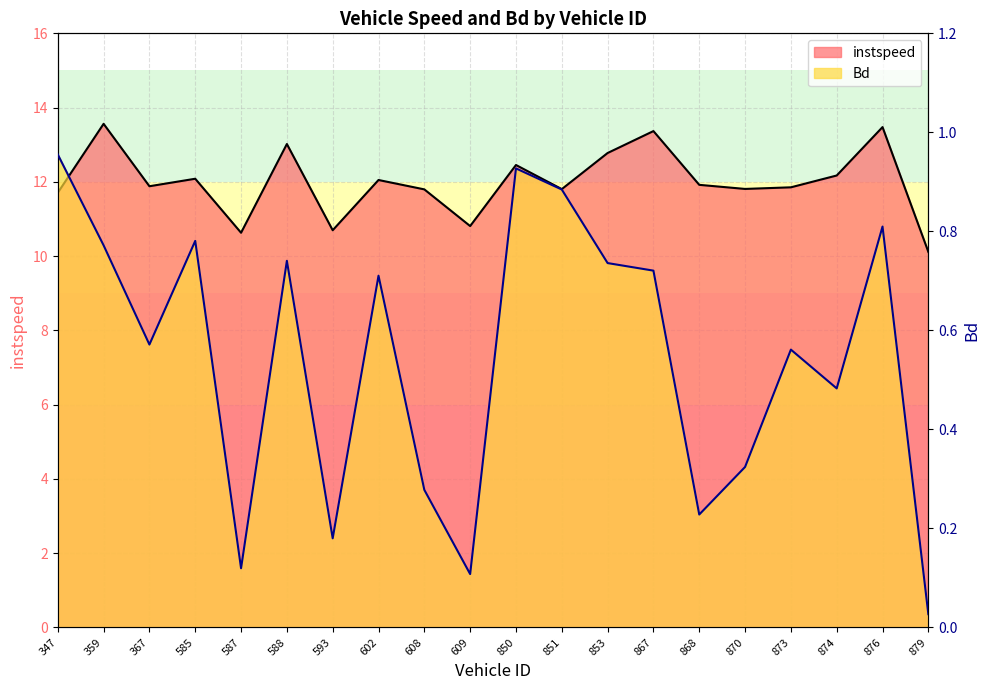

List the series in order of their peak value, lowest first.

Bd, instspeed